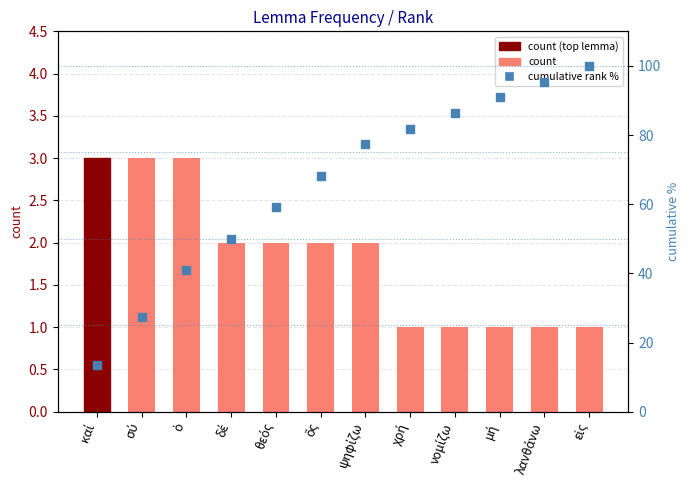

How many values in the cumulative % series are below 77?

6